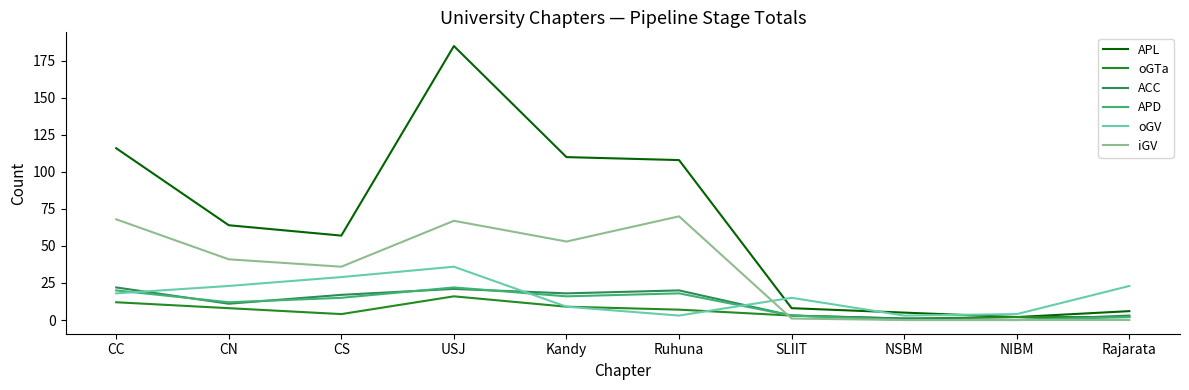

Reading left to right, list all the values displayed in this chart.

APL: CC=116	CN=64	CS=57	USJ=185	Kandy=110	Ruhuna=108	SLIIT=8	NSBM=5	NIBM=2	Rajarata=6
oGTa: CC=12	CN=8	CS=4	USJ=16	Kandy=9	Ruhuna=7	SLIIT=3	NSBM=1	NIBM=2	Rajarata=2
ACC: CC=22	CN=11	CS=17	USJ=21	Kandy=18	Ruhuna=20	SLIIT=3	NSBM=1	NIBM=0	Rajarata=3
APD: CC=20	CN=12	CS=15	USJ=22	Kandy=16	Ruhuna=18	SLIIT=3	NSBM=0	NIBM=0	Rajarata=2
oGV: CC=18	CN=23	CS=29	USJ=36	Kandy=9	Ruhuna=3	SLIIT=15	NSBM=3	NIBM=4	Rajarata=23
iGV: CC=68	CN=41	CS=36	USJ=67	Kandy=53	Ruhuna=70	SLIIT=1	NSBM=0	NIBM=0	Rajarata=0